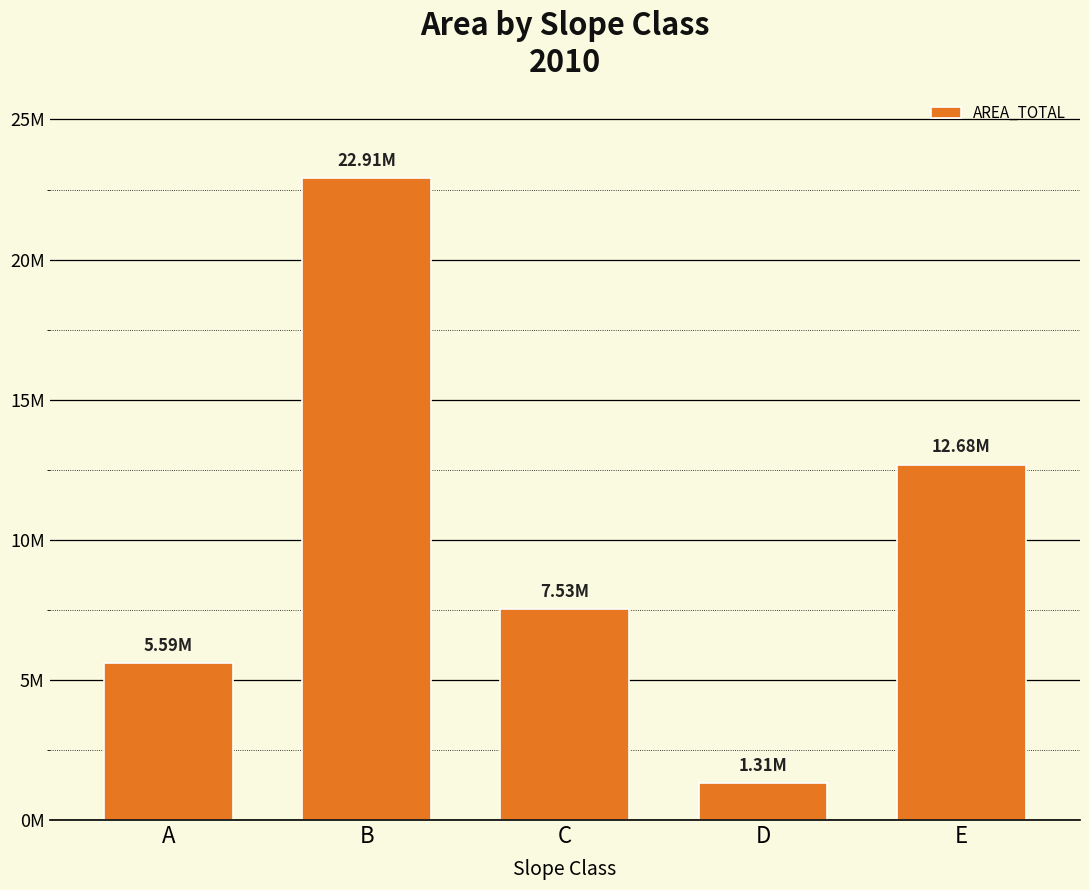

Is it true that the value at C is 2576782.4?

False